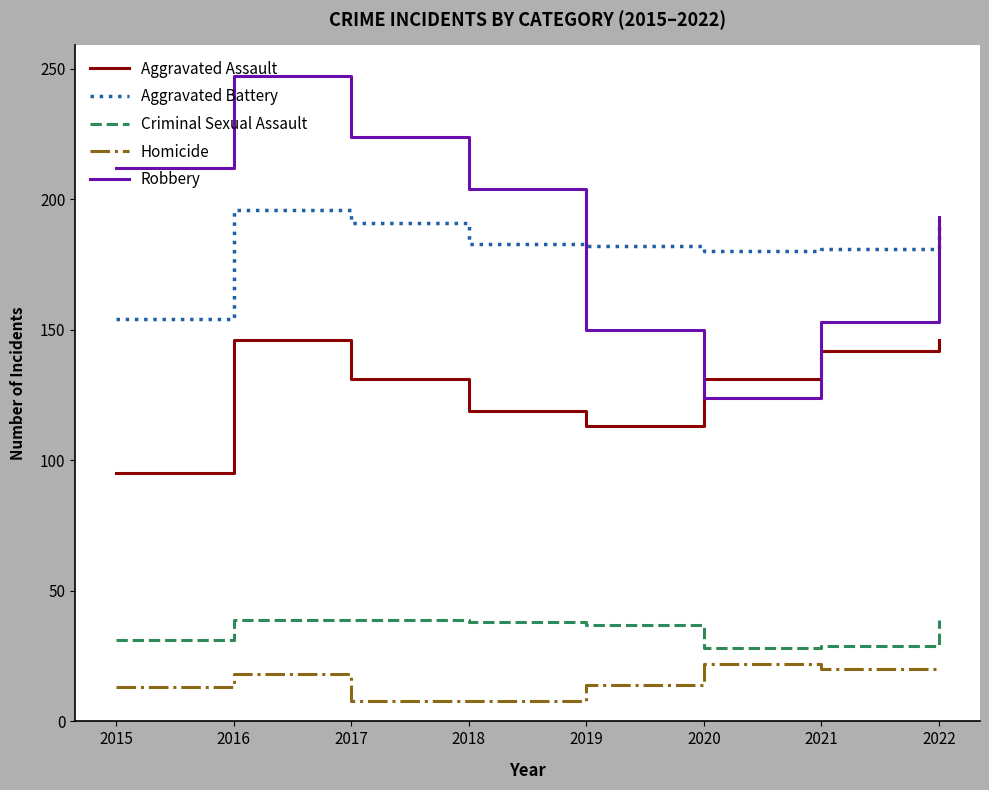

Where is the first local minimum for Aggravated Assault?

2019